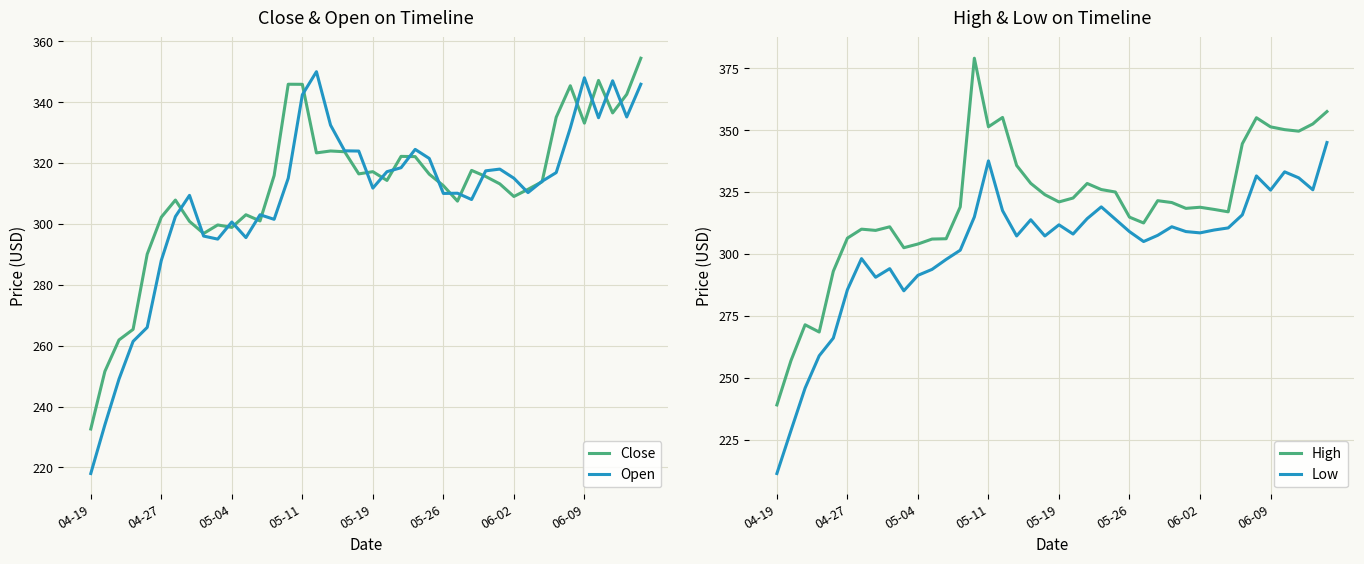

What is the difference between the second highest and minimum values in the Close series?

114.5